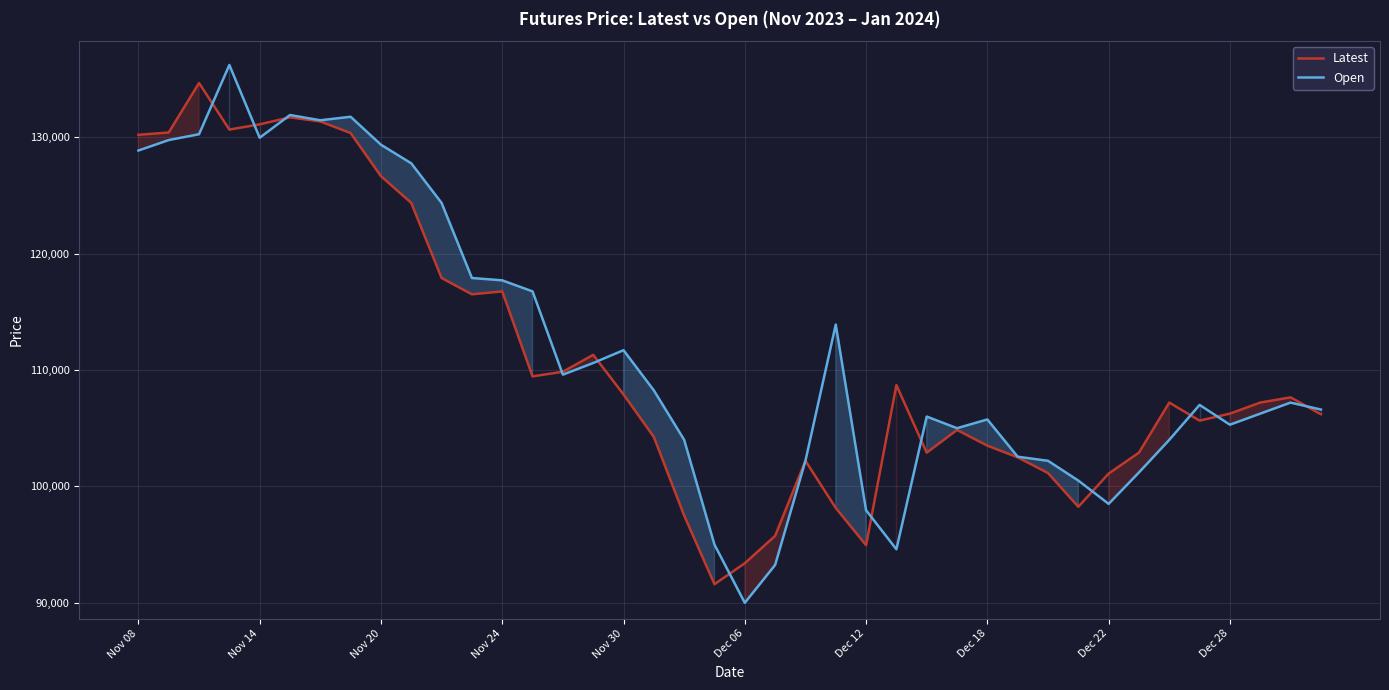

What is the total value across all series at Dec 18?

209250